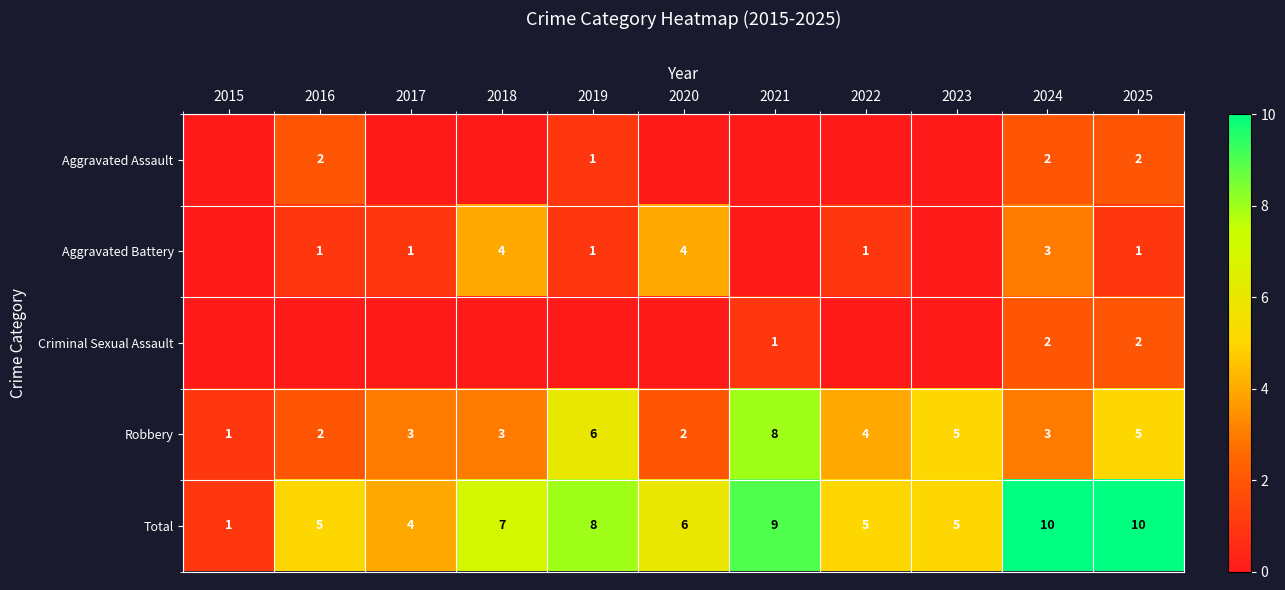

Which series has the widest spread of values?

Total